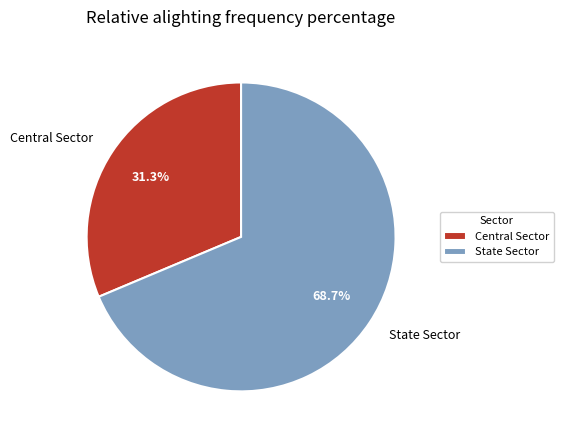

To the nearest percent, what is the average slice percentage?

50%